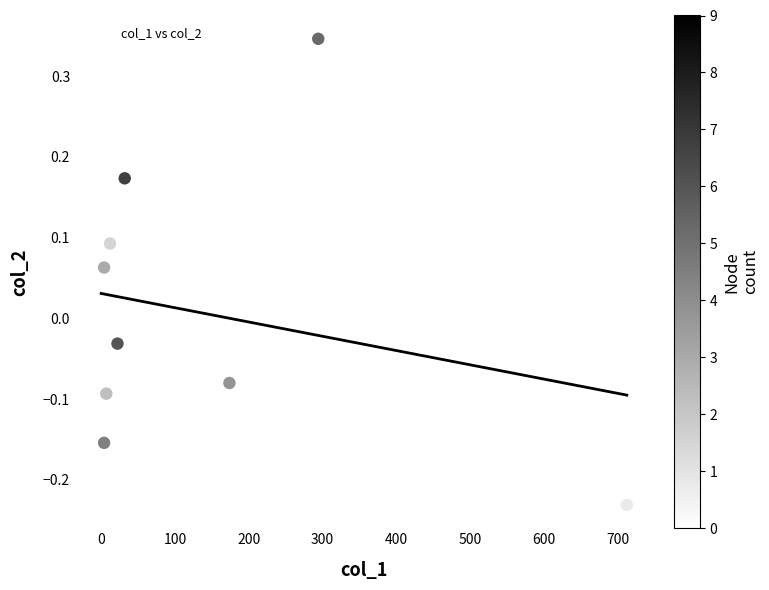

What is the average X value?

126.1